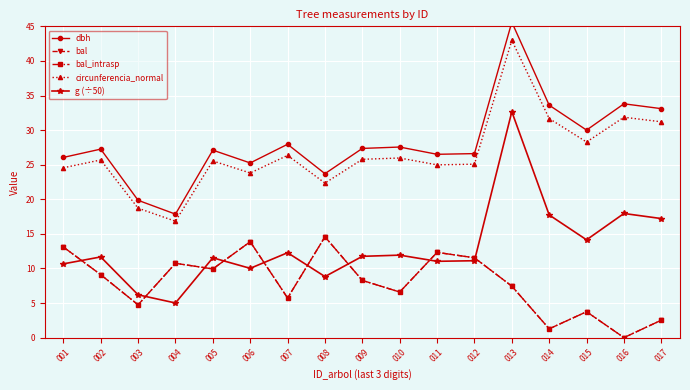

True or false: g (÷50) and circunferencia_normal cross at least once.

False